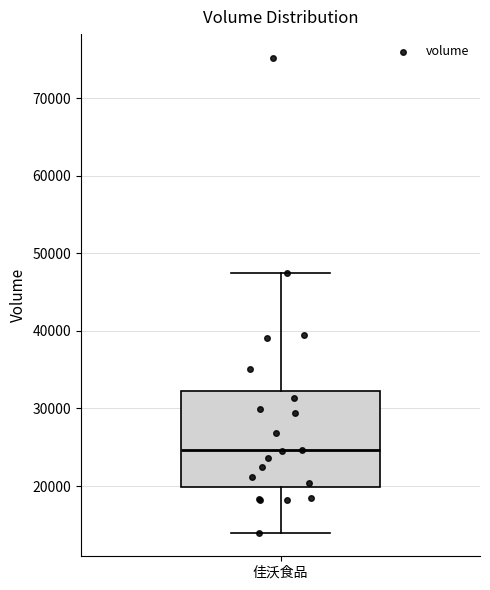

Transcribe this box plot: give where the median line is, the range the box spans, and where the two whiskers end, as read against the y-axis. The values are not printed on the chart, so give them approximately, as read against the axis.

median 25000, box 20000 to 32000, whiskers 14000 to 47000